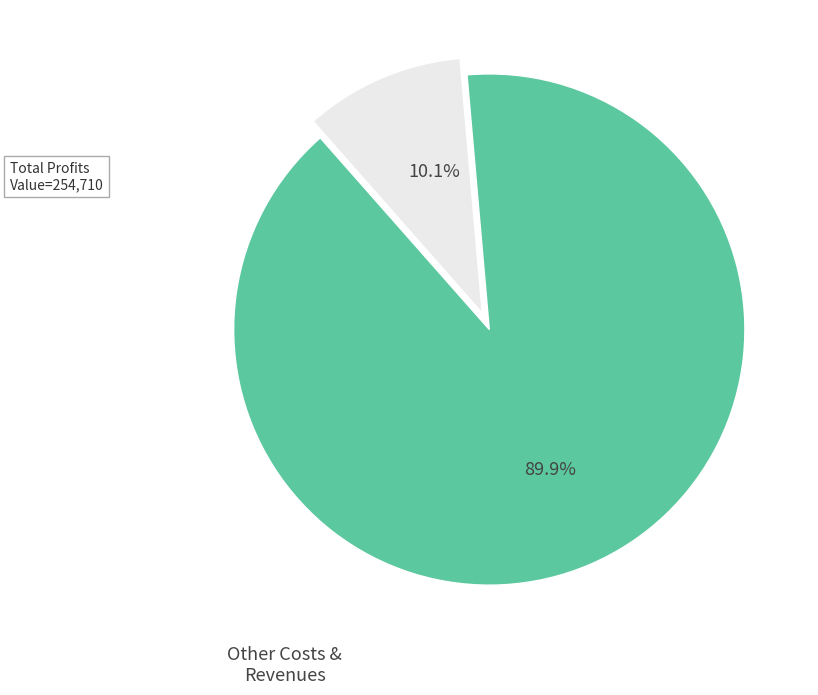

Combined, do Other Costs & Revenues and Total Profits account for over 50%?

Yes